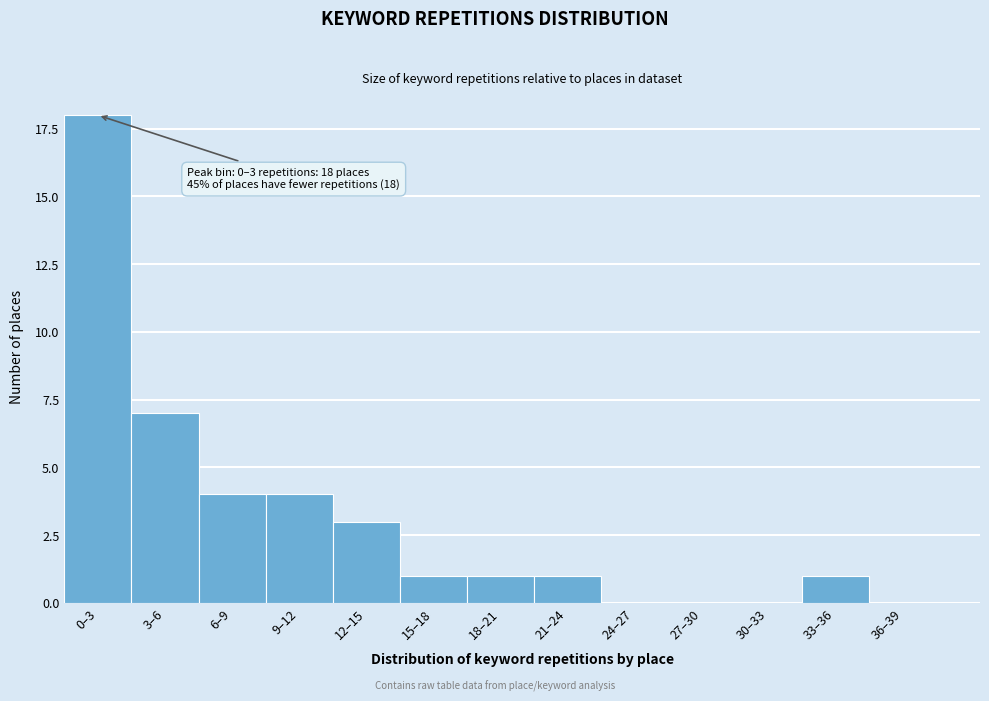

Reading right to left, what are all the values shown in this chart?

36–39=0	33–36=1	30–33=0	27–30=0	24–27=0	21–24=1	18–21=1	15–18=1	12–15=3	9–12=4	6–9=4	3–6=7	0–3=18